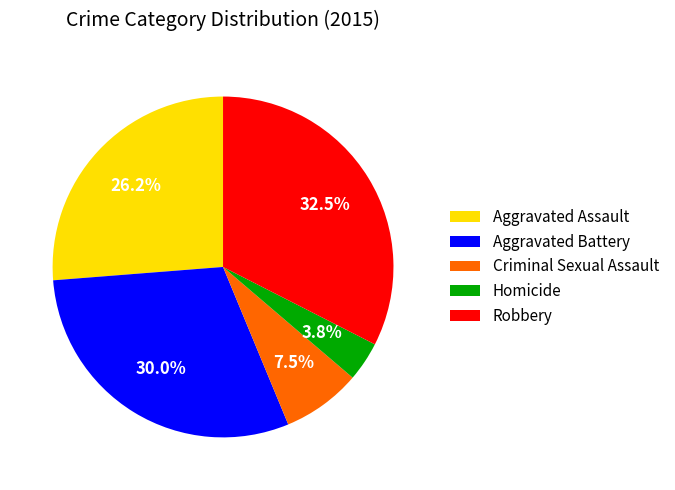

Rank the categories by value from highest to lowest.

Robbery, Aggravated Battery, Aggravated Assault, Criminal Sexual Assault, Homicide